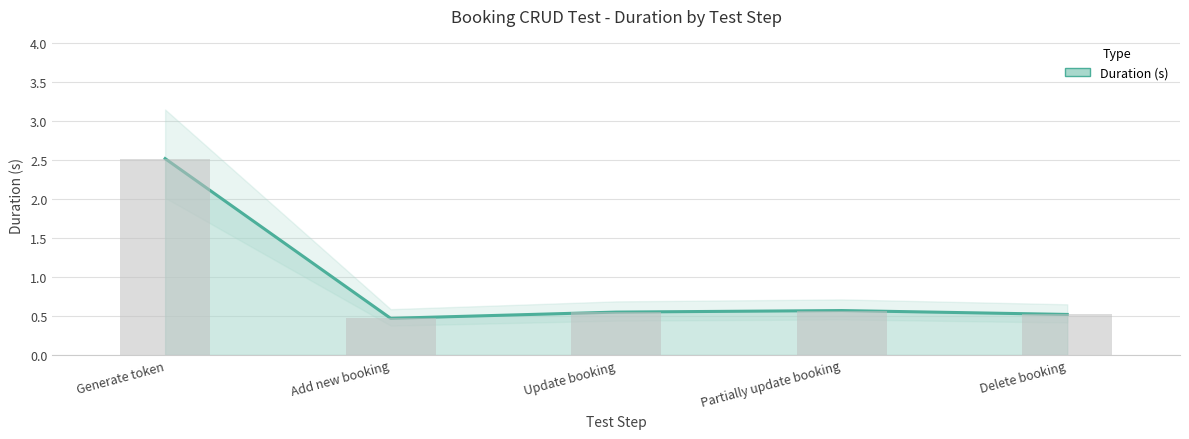

Does the chart contain any negative values?

No